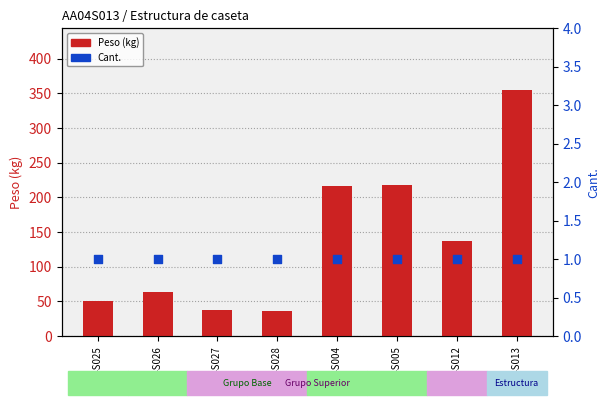

Is the value of Cant. at AA04S012 greater than the value of Peso at AA04S026?

No